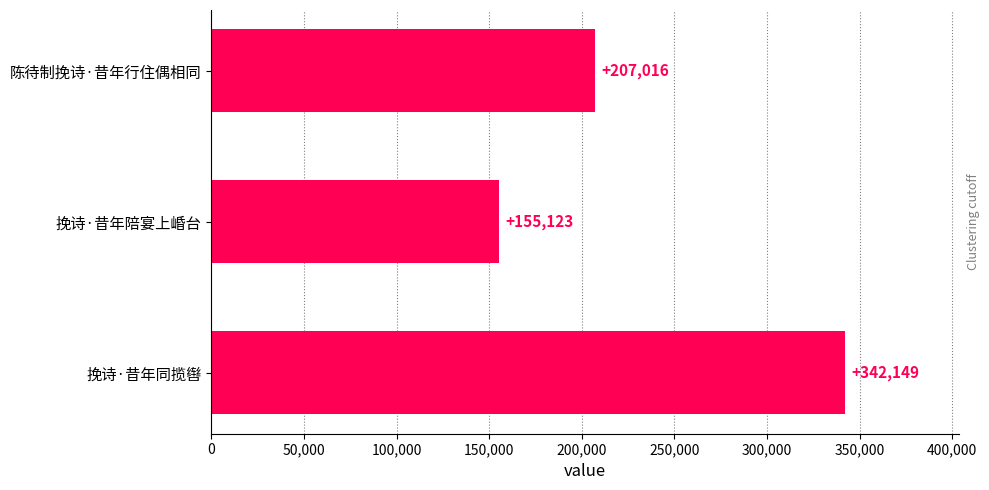

What is the difference between the maximum and minimum values?

187026